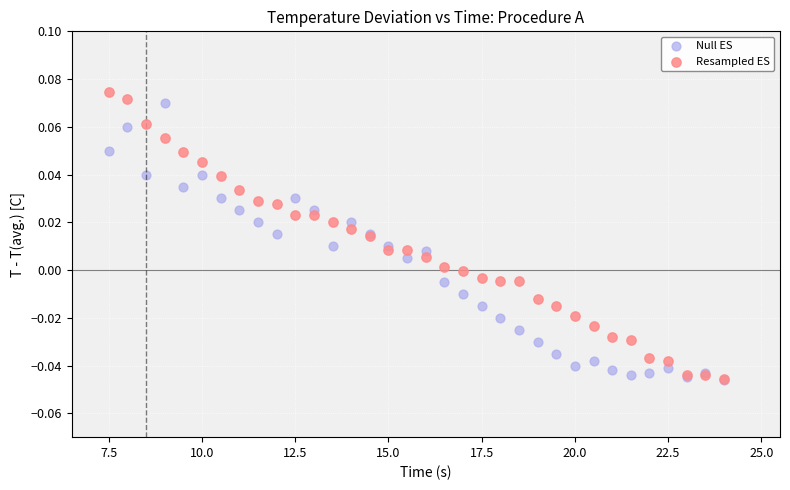

Which series reaches the maximum Y coordinate?

Resampled ES